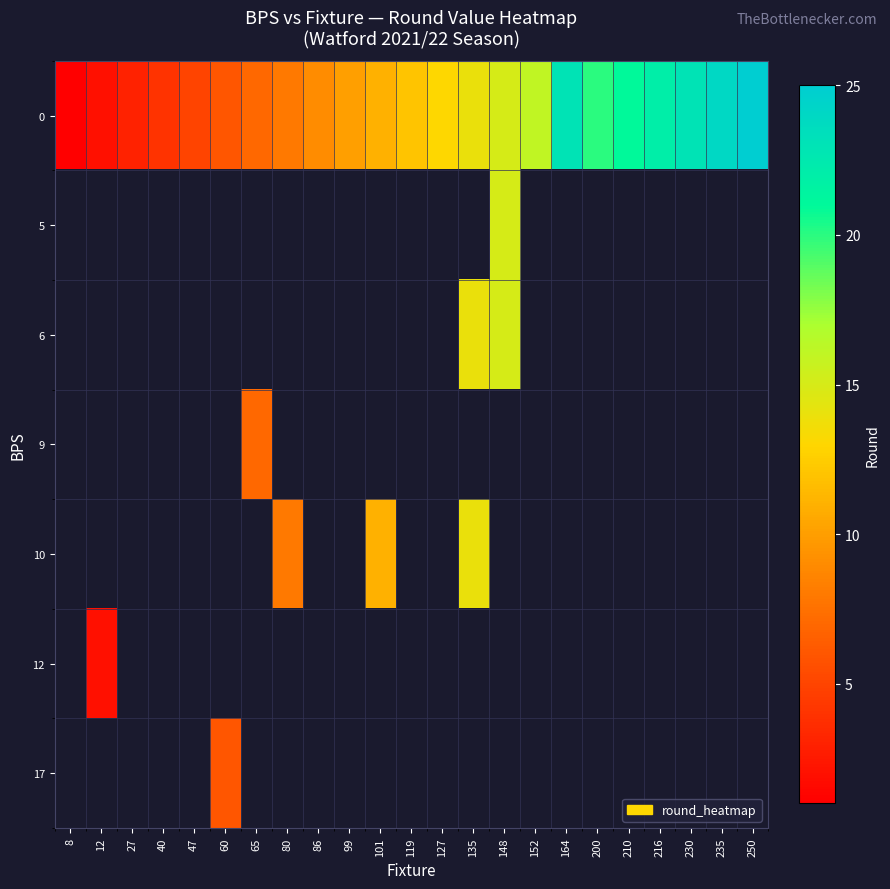

How many data points does each series have?

23